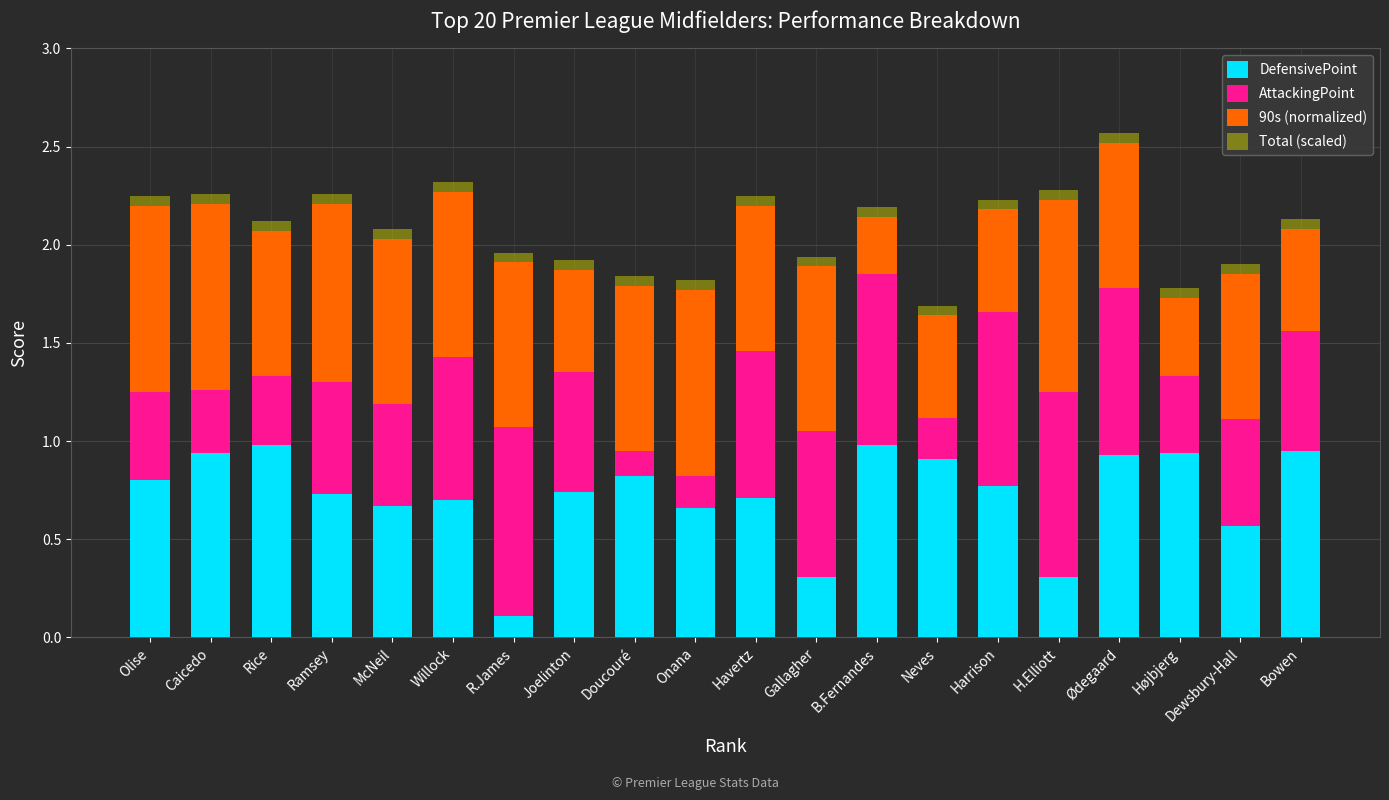

True or false: DefensivePoint has a value of 0.8 at Harrison.

True